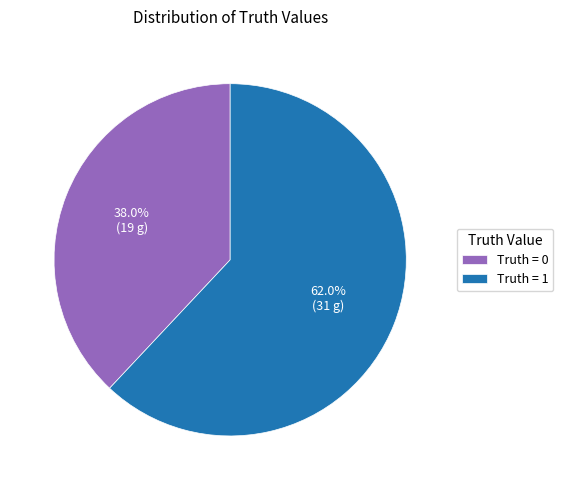

How many slices are in this pie chart?

2